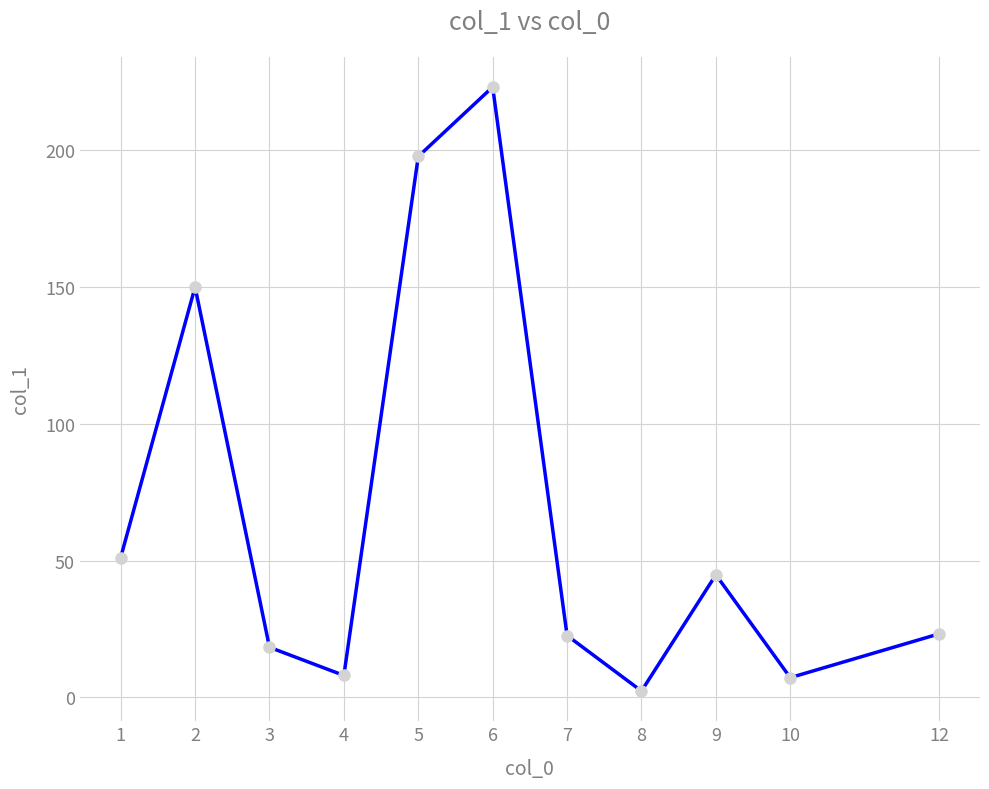

What is the change in value from 4 to 7?

+14.6